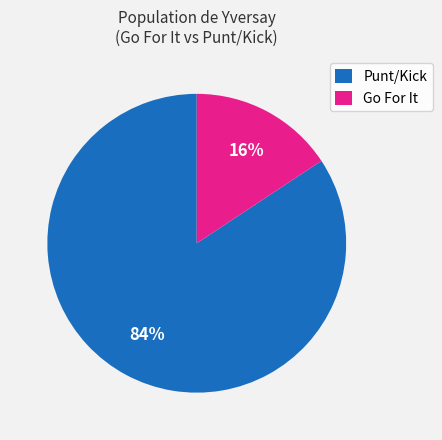

Is it true that Go For It is 16% of the pie?

True